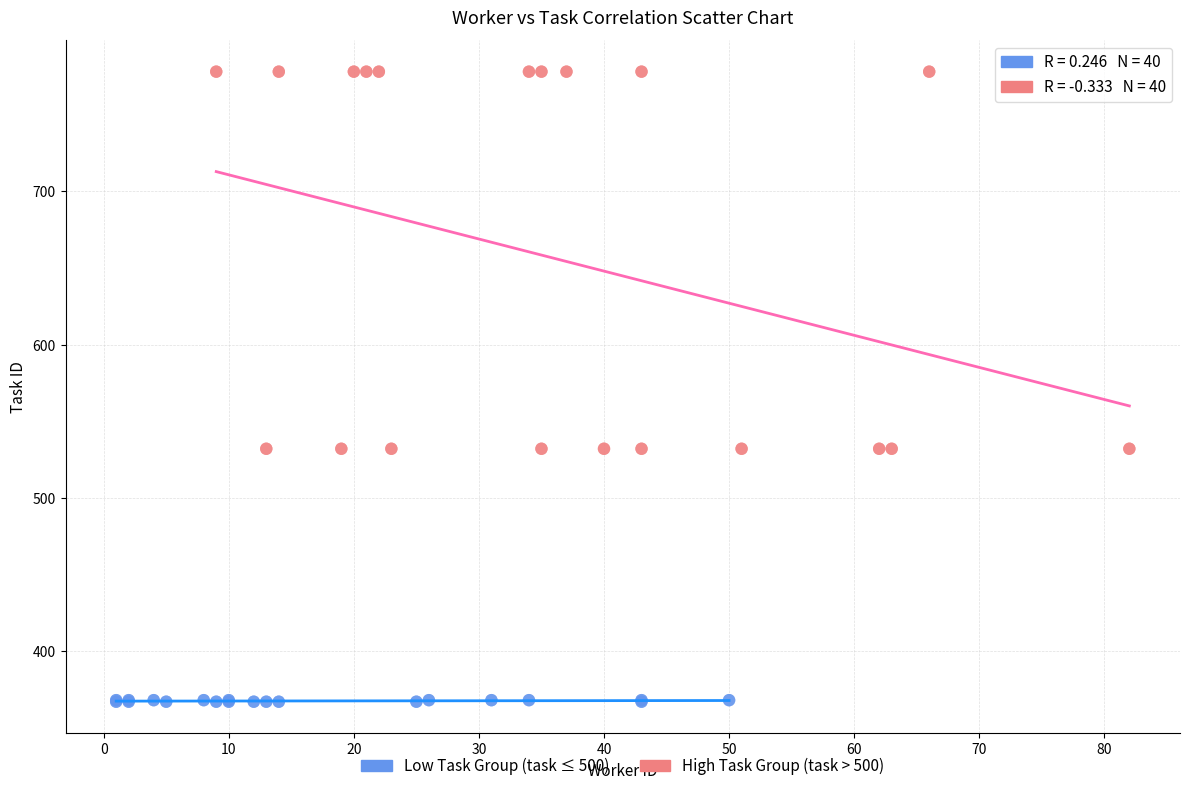

Which series has the largest Y range (max minus min)?

High Task Group (task > 500)